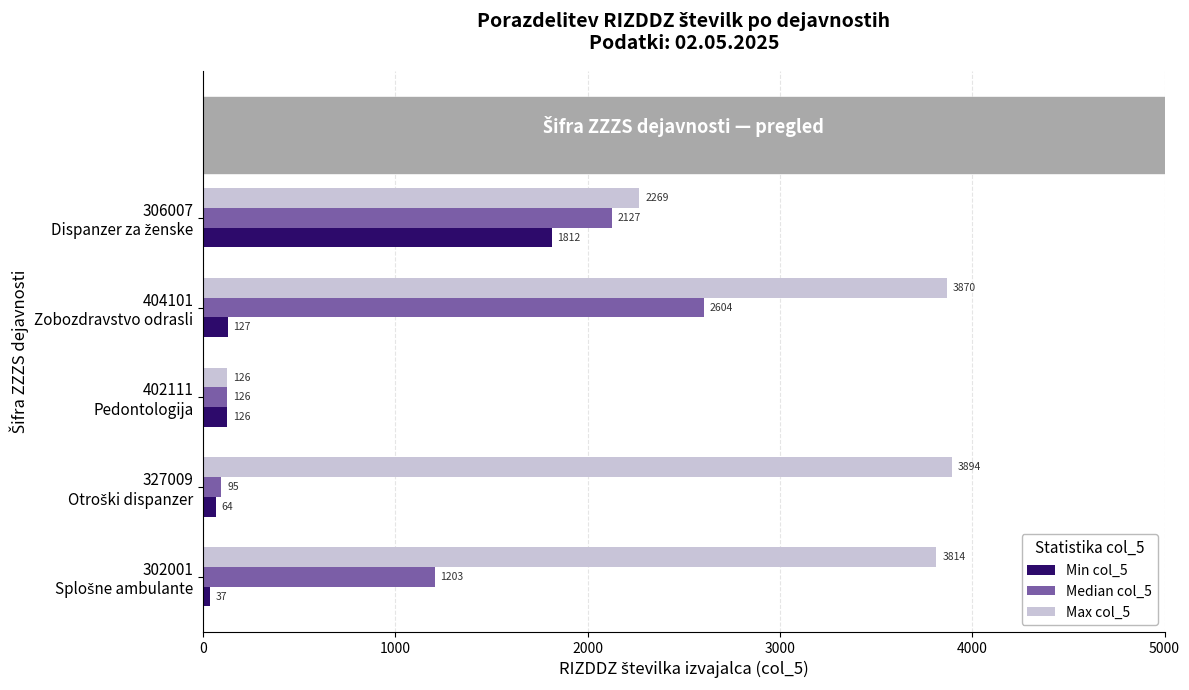

What is the lowest value of the Median col_5 series?

95